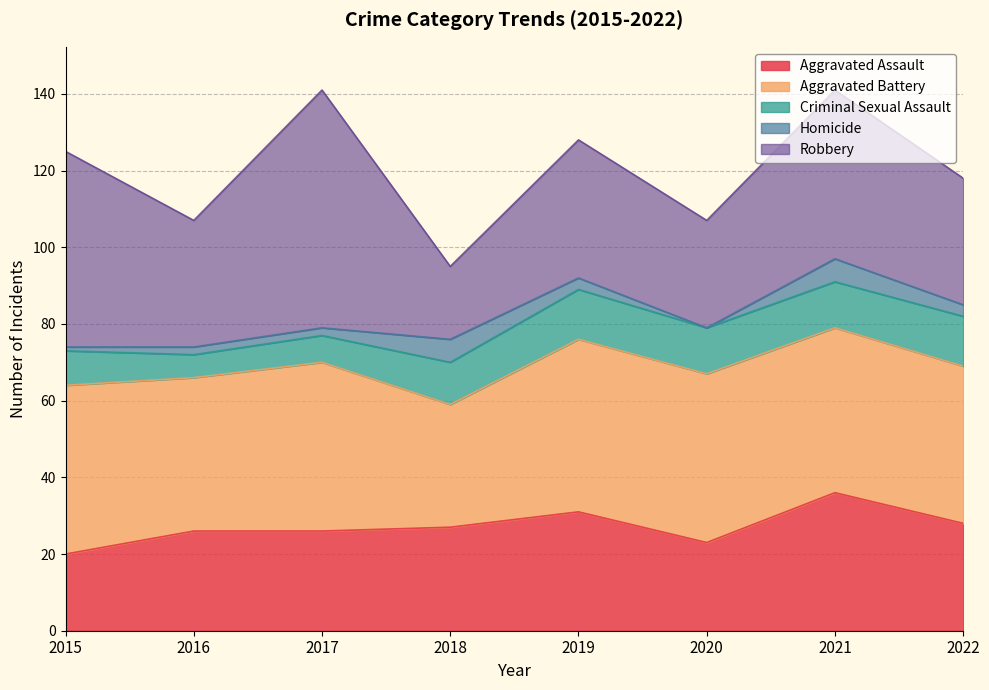

What is the difference between the maximum and minimum values in the Homicide series?

6